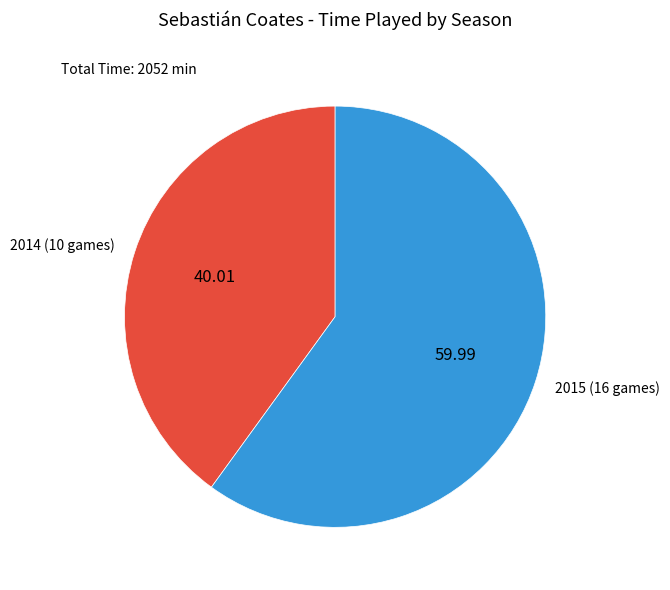

Which slice is the largest?

2015 (16 games)